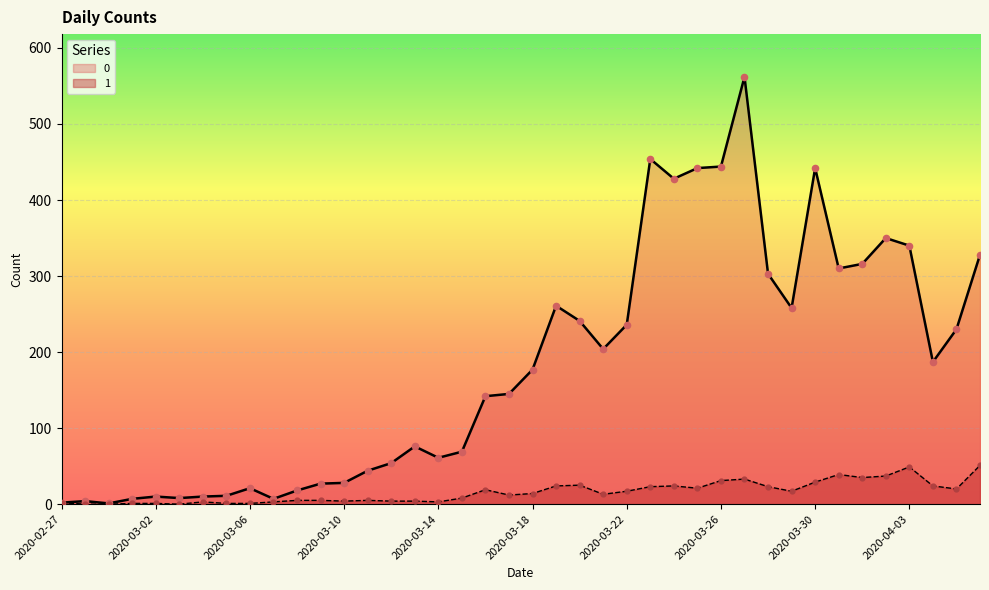

At how many categories does at least one series exceed 182?

19